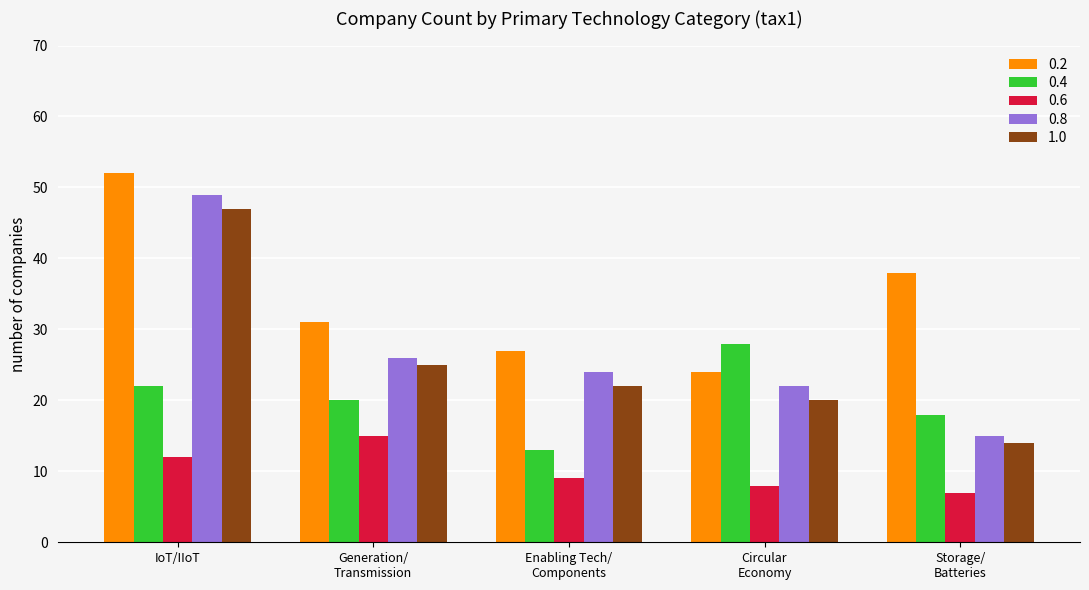

Which series has the largest total across all categories?

0.2